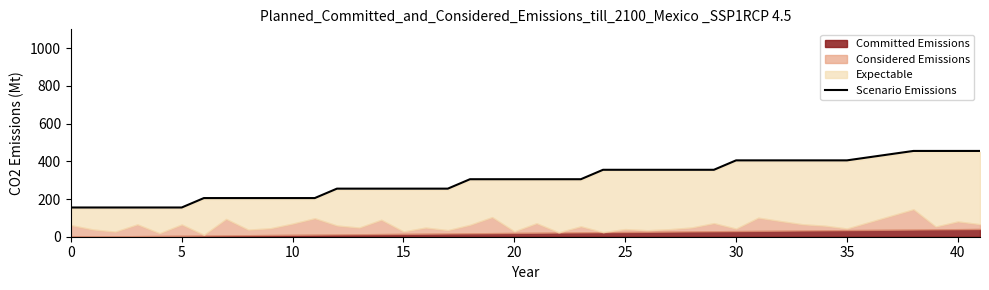

What is the maximum value for Scenario Emissions?

455